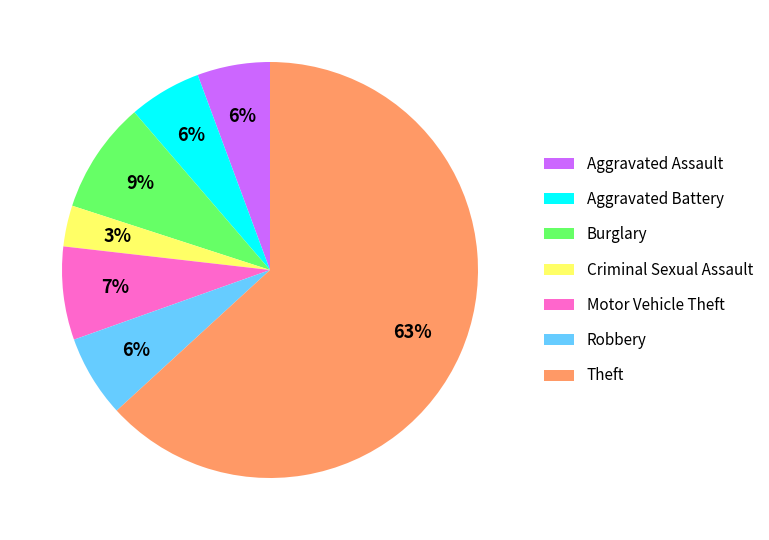

To the nearest percent, what portion does Theft represent?

63%